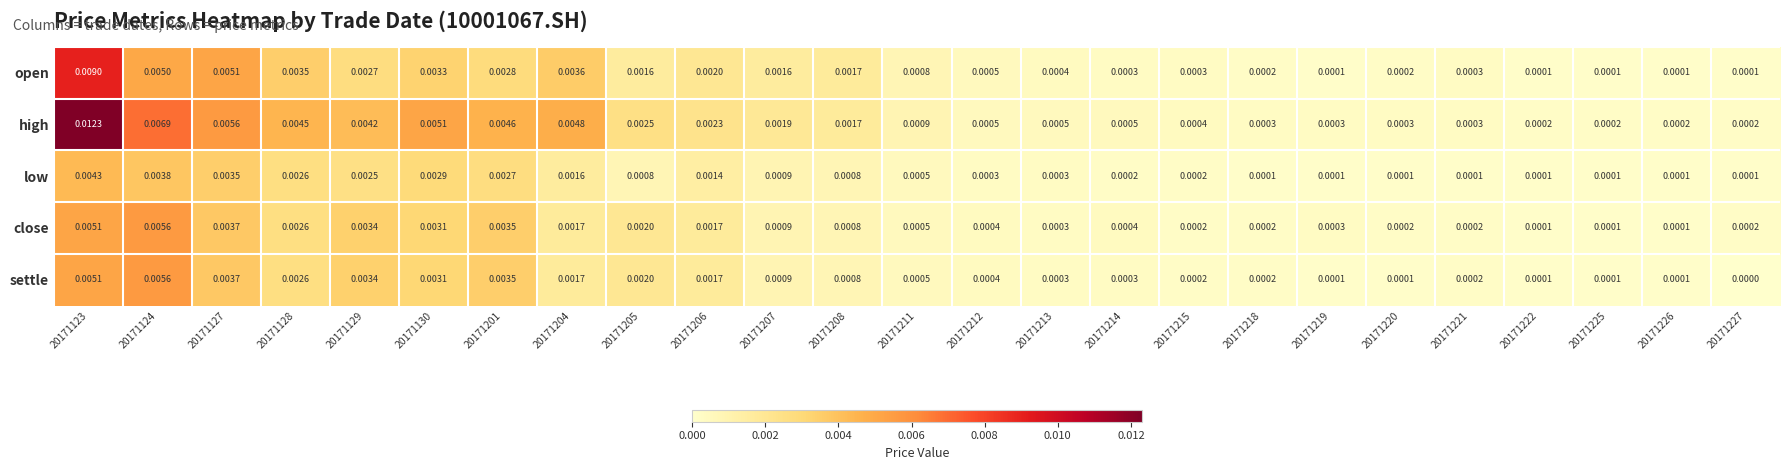

Is the value of settle at 20171201 greater than the value of close at 20171129?

Yes